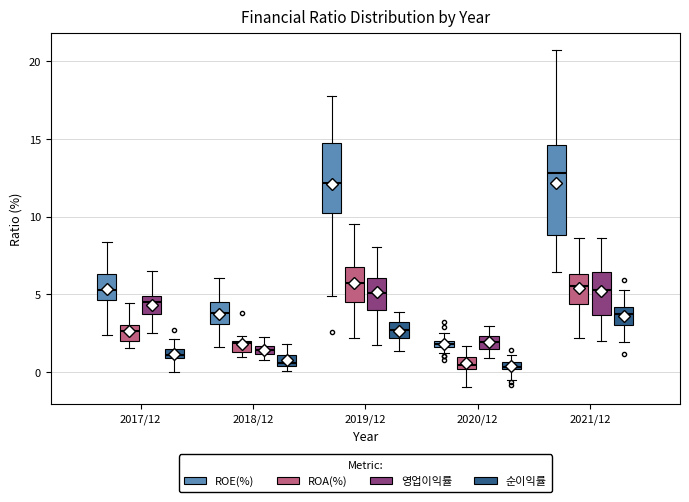

Comparing the boxes themselves (not the whiskers), which one is the tallest?

2021/12 (ROE(%))